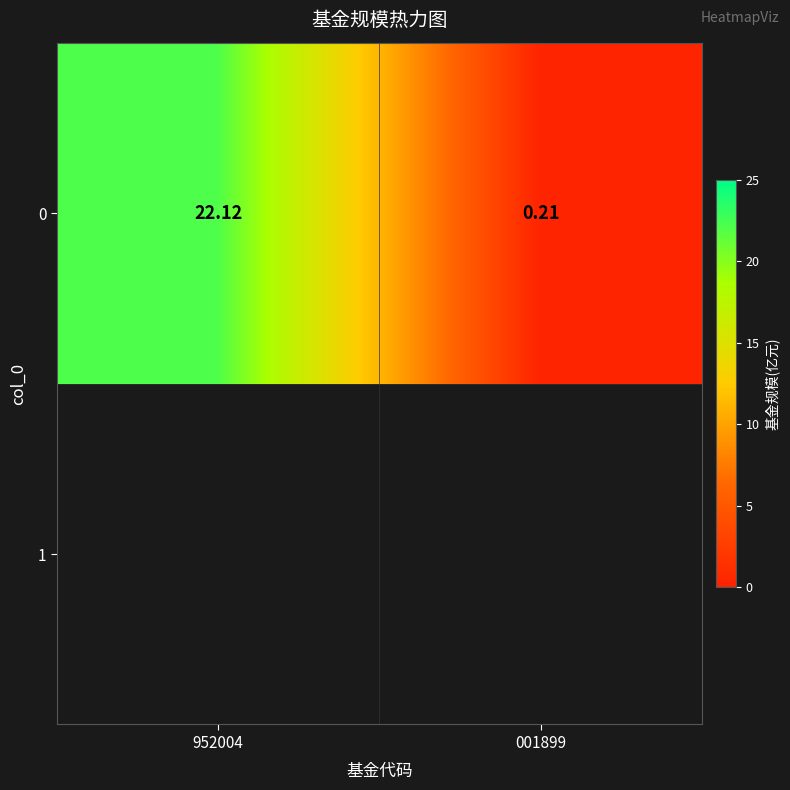

Rank the categories by value from lowest to highest.

001899, 952004